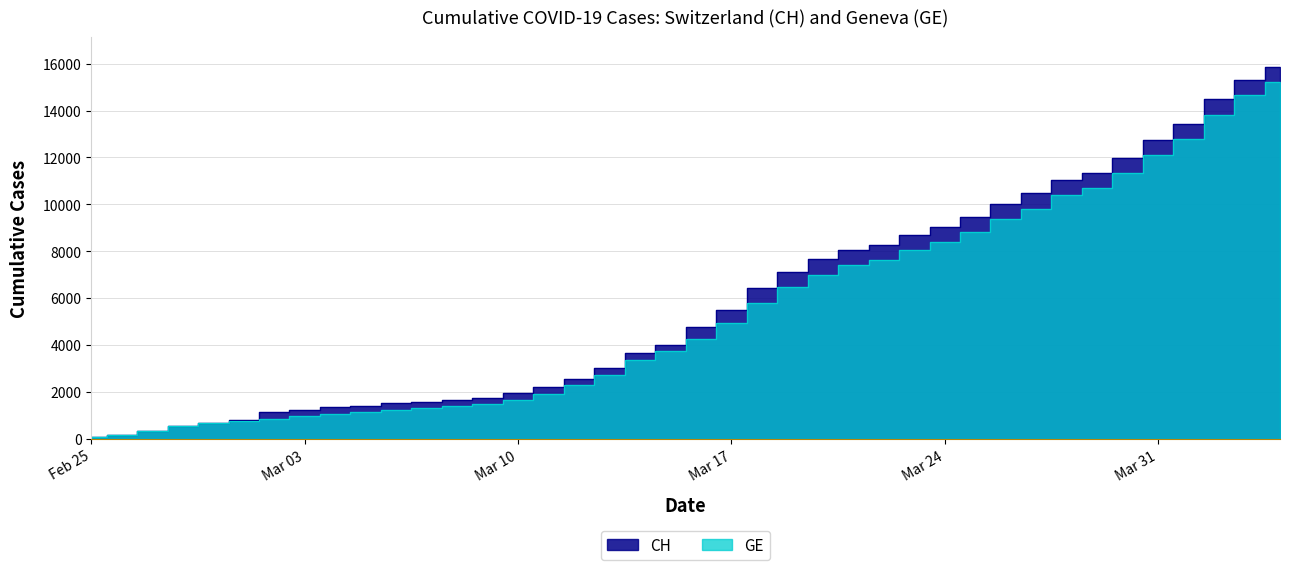

What are all the series names shown in the legend?

CH, GE